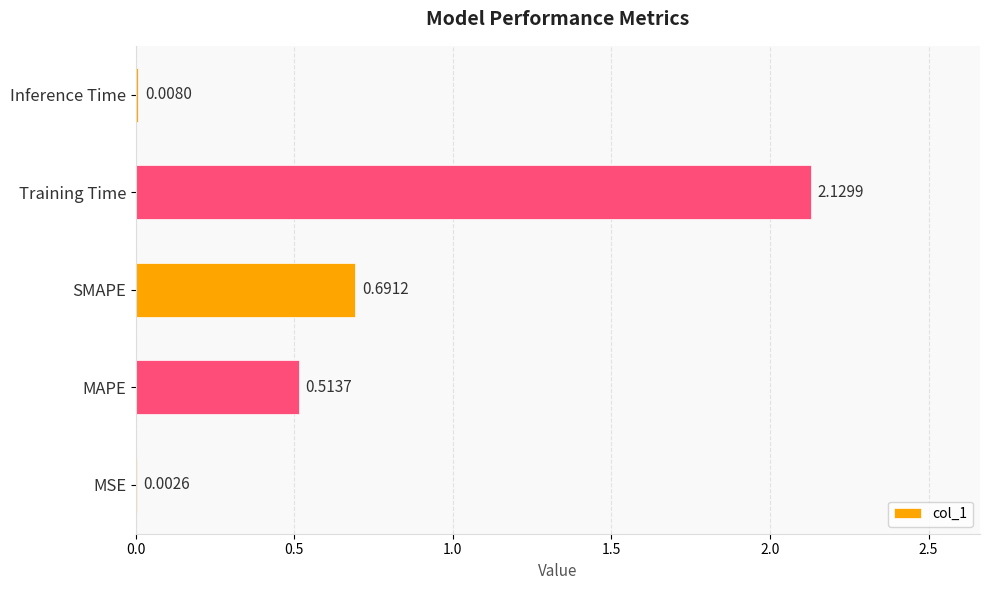

Which label corresponds to the largest value in the chart?

Training Time